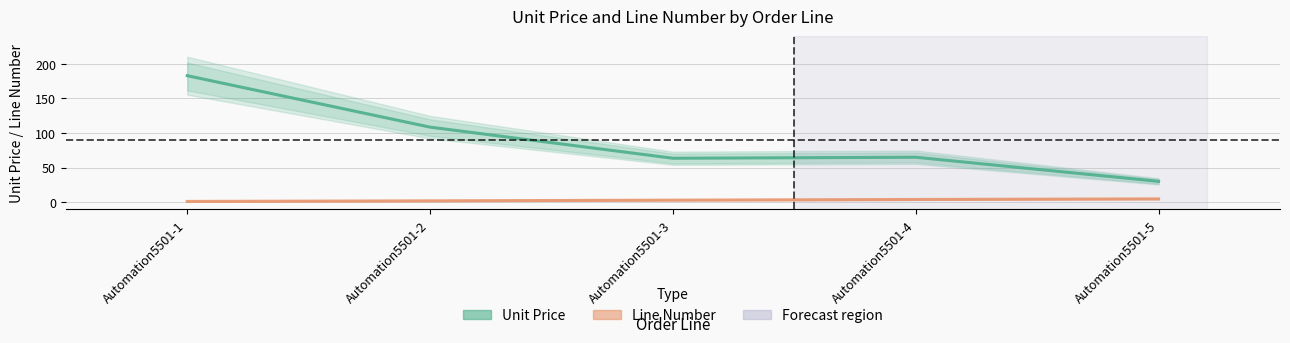

Between Automation5501-1 and Automation5501-4, which is larger?

Automation5501-1